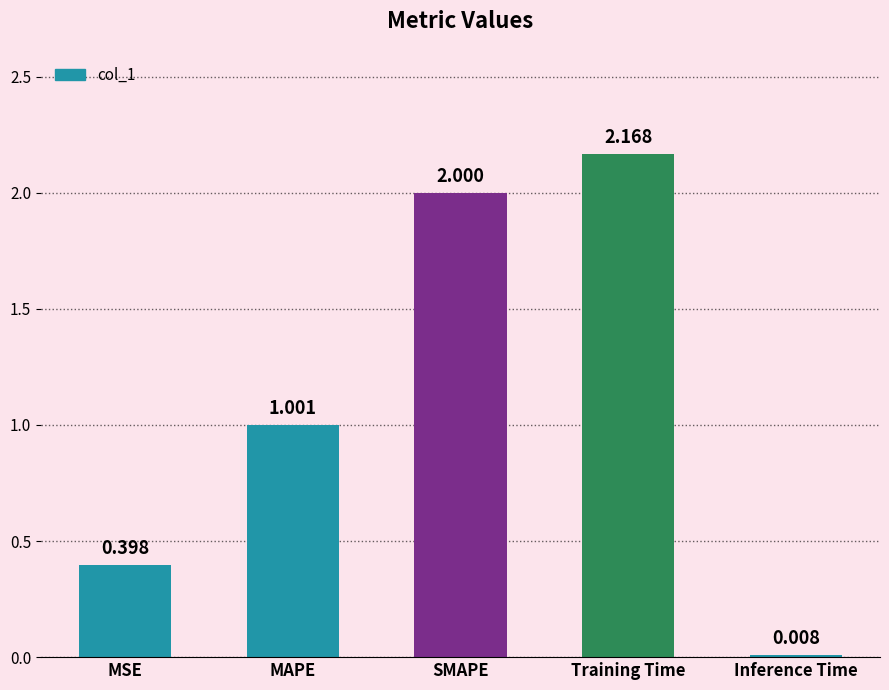

How many distinct data groups are displayed?

1